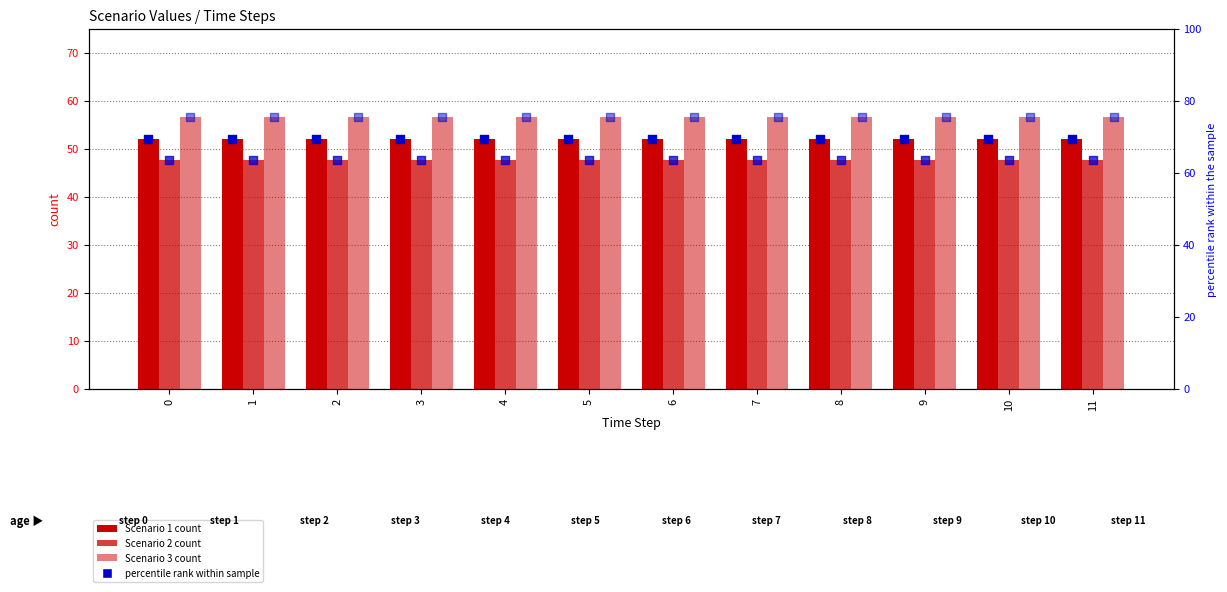

Is the value of percentile rank (S2) at 4 greater than the value of Scenario 3 at 9?

Yes